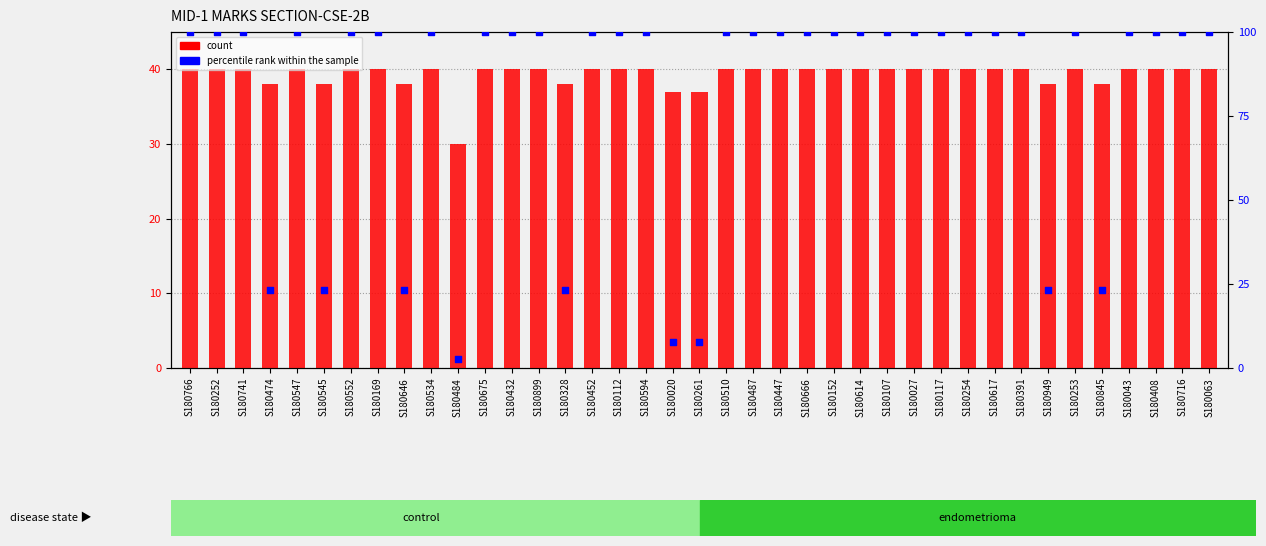

Which series has the largest Y range (max minus min)?

percentile rank within the sample